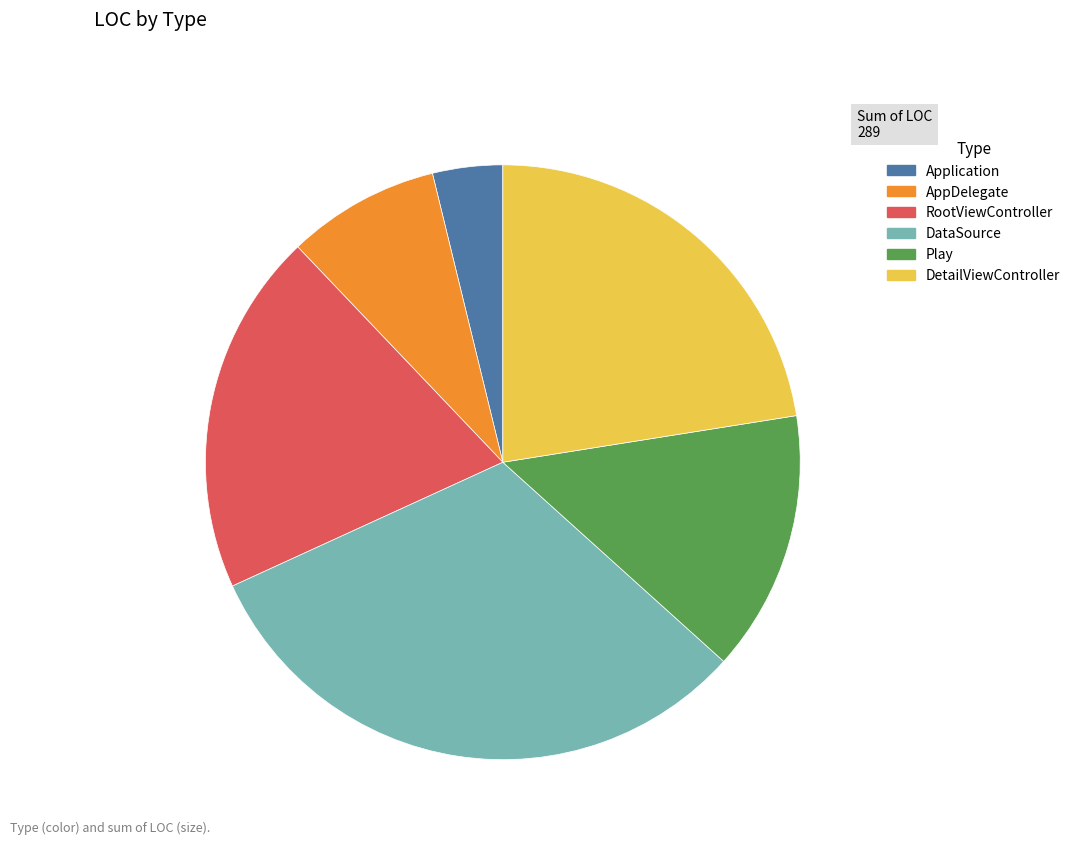

Is it true that AppDelegate is 8% of the pie?

True